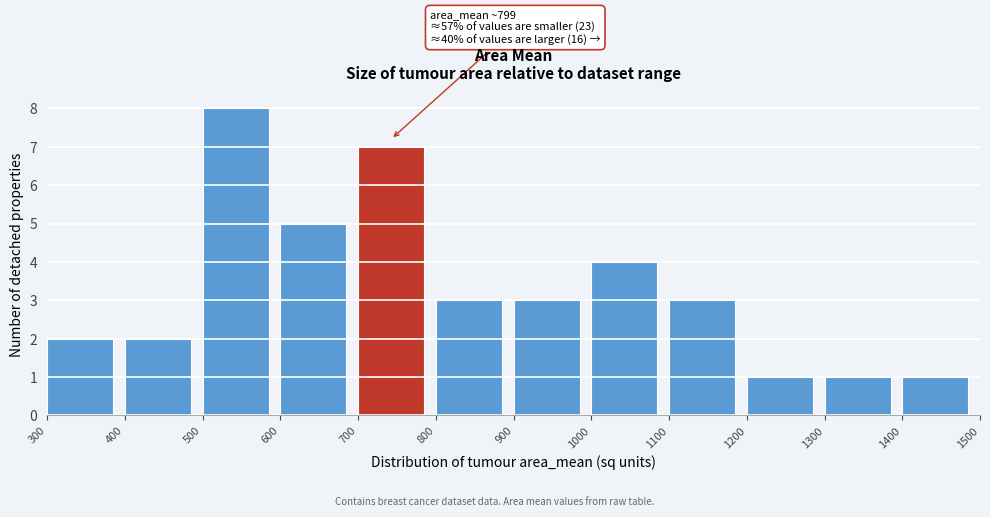

Over which range of the x-axis is the bar tallest?

500 to 600